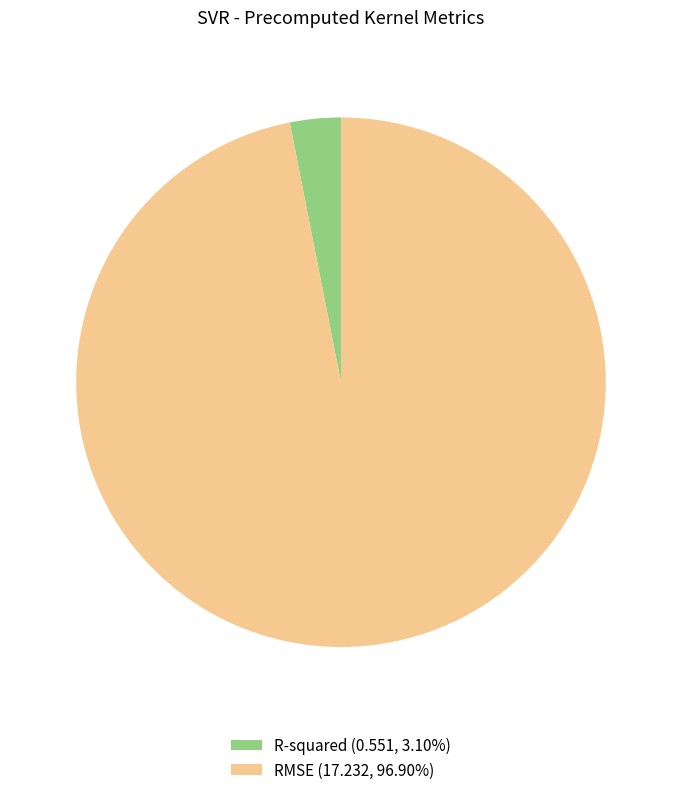

Do RMSE (17.232, 96.90%) and R-squared (0.551, 3.10%) together represent more than half of the pie?

Yes